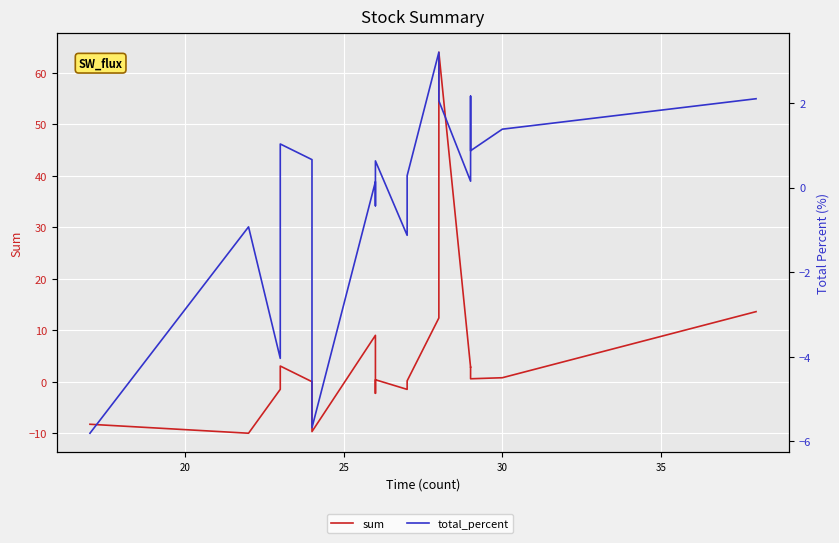

Count the number of data series in this chart.

2